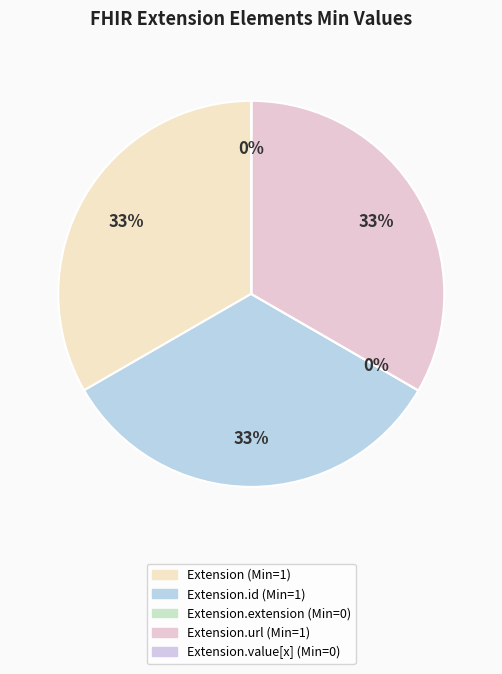

How many slices are in this pie chart?

5